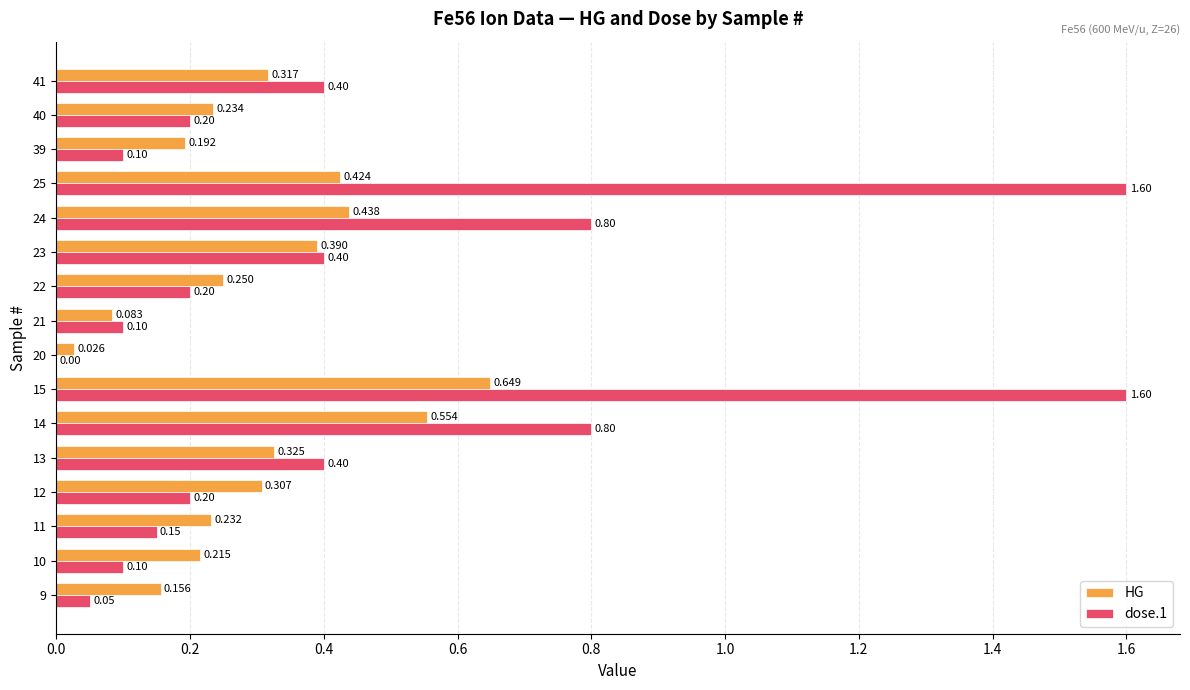

Is the value of dose.1 at 23 greater than the value of HG at 15?

No